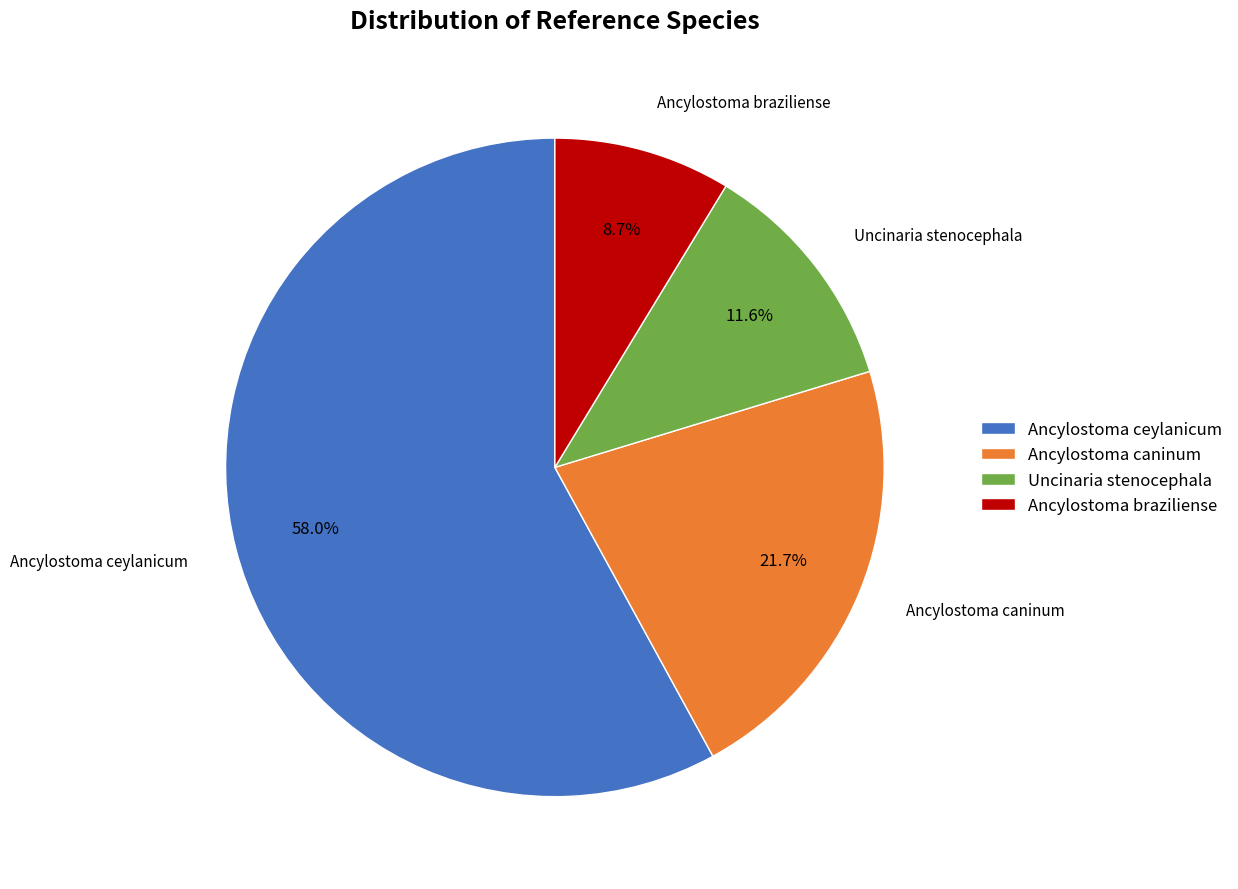

The Ancylostoma braziliense slice represents 9% of the pie. True or false?

True